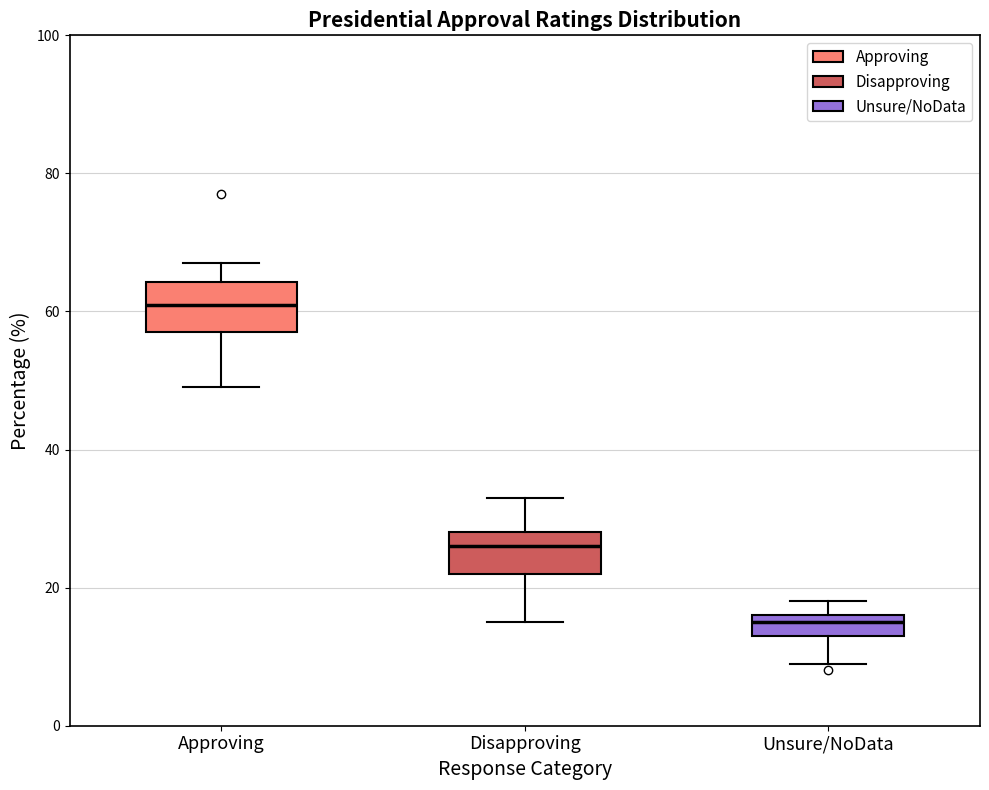

Which box's median line is the highest?

Approving